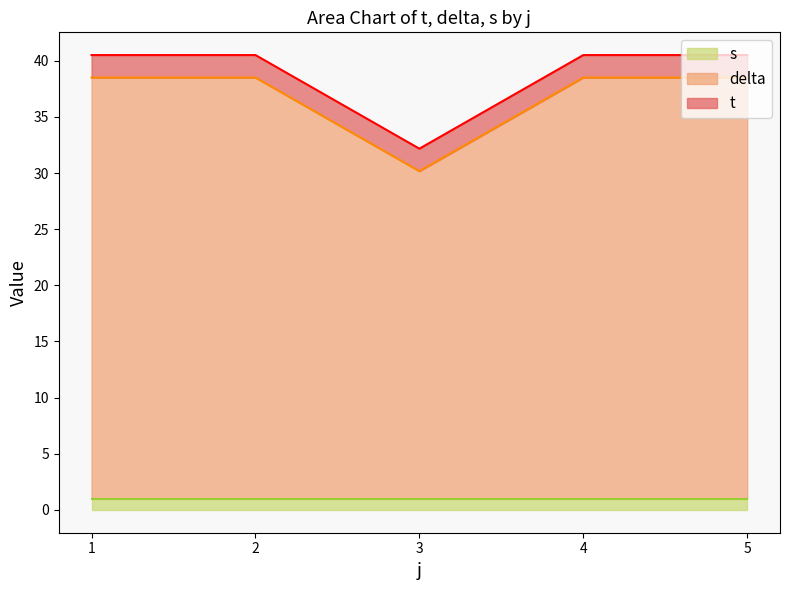

What is the spread (max minus min) of values at 2?

36.5